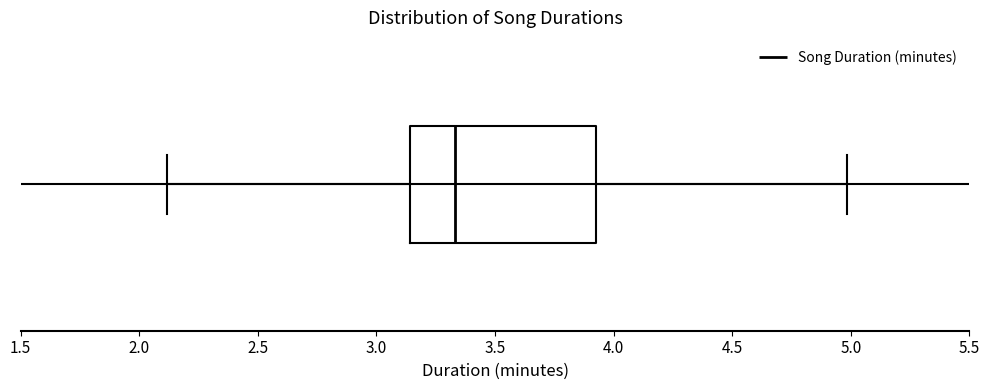

Read this box plot against the x-axis: the position of the median line, the range covered by the box, and the ends of both whiskers. The values are not printed on the chart, so give them approximately, as read against the axis.

median 3.35, box 3.15 to 3.95, whiskers 2.10 to 5.00